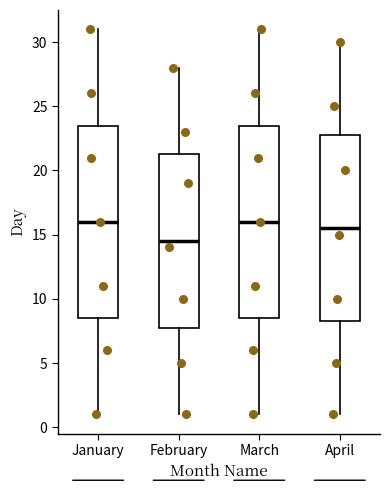

Reading left to right, transcribe this box plot: for each box, give where its median line is, the range the box spans, and where its two whiskers end, as read against the y-axis. The values are not printed on the chart, so give them approximately, as read against the axis.

January: median 16.0, box 8.5 to 23.5, whiskers 1.0 to 31.0
February: median 14.5, box 8.0 to 21.5, whiskers 1.0 to 28.0
March: median 16.0, box 8.5 to 23.5, whiskers 1.0 to 31.0
April: median 15.5, box 8.5 to 23.0, whiskers 1.0 to 30.0